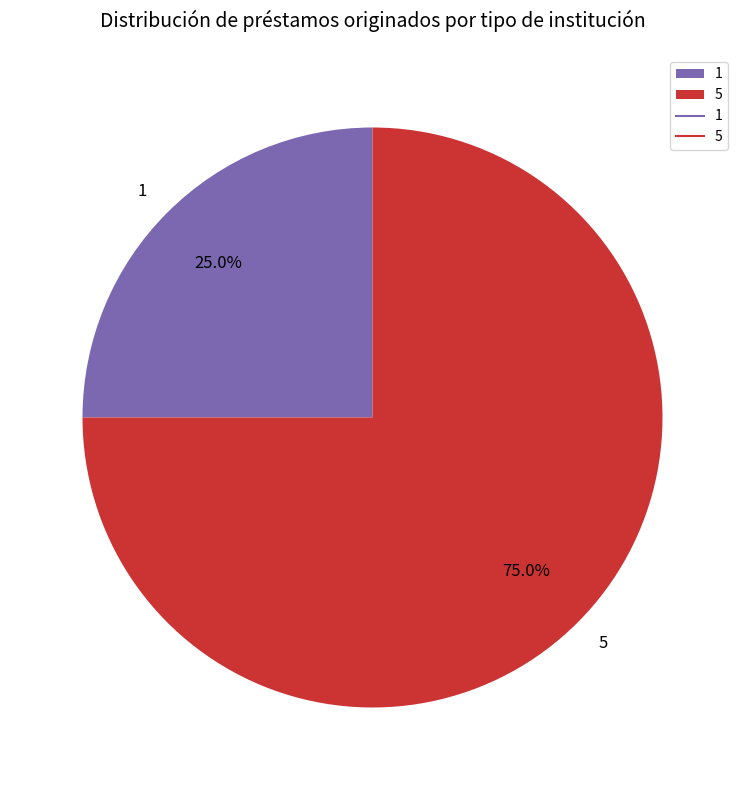

The 5 slice represents 75% of the pie. True or false?

True